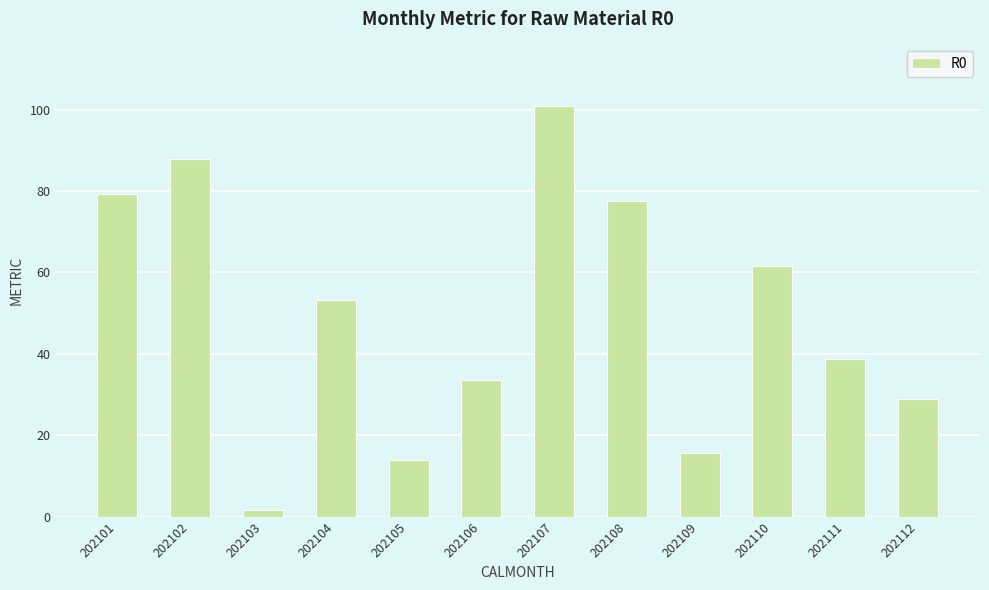

Approximately how many times larger is the value at 202107 compared to 202111?

2.6